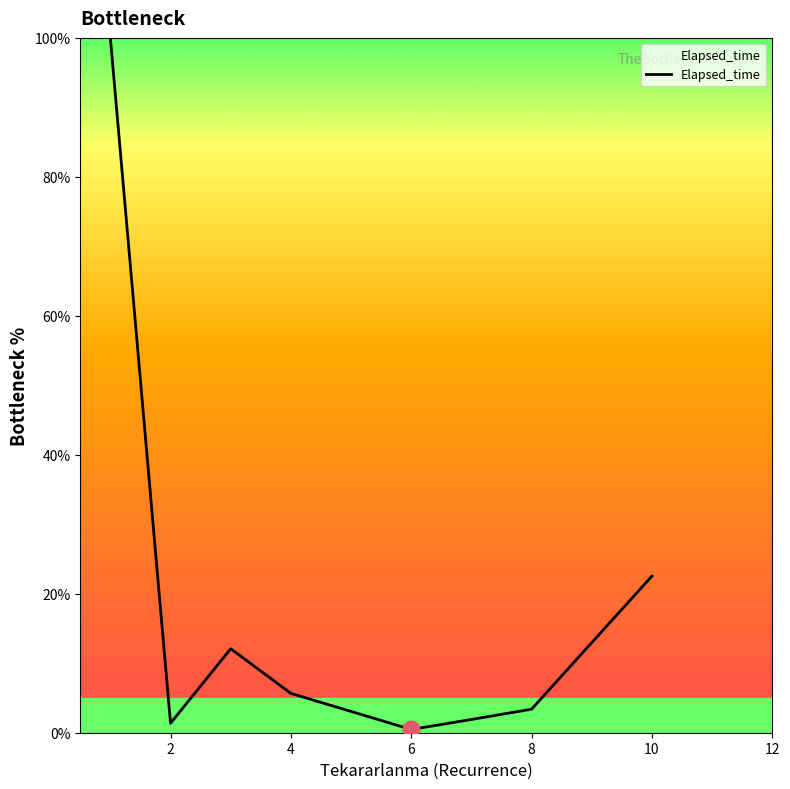

True or false: the data has more than 2 interior local peaks.

False